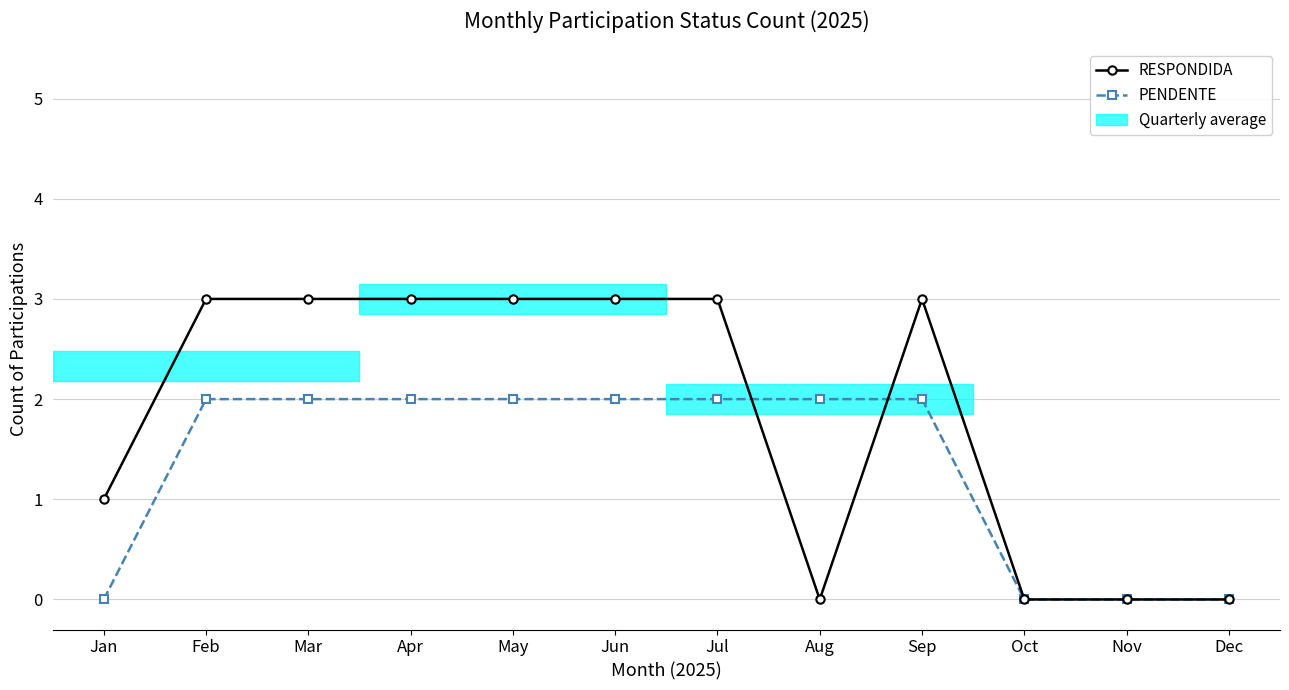

List the series in order of their peak value, highest first.

RESPONDIDA, PENDENTE